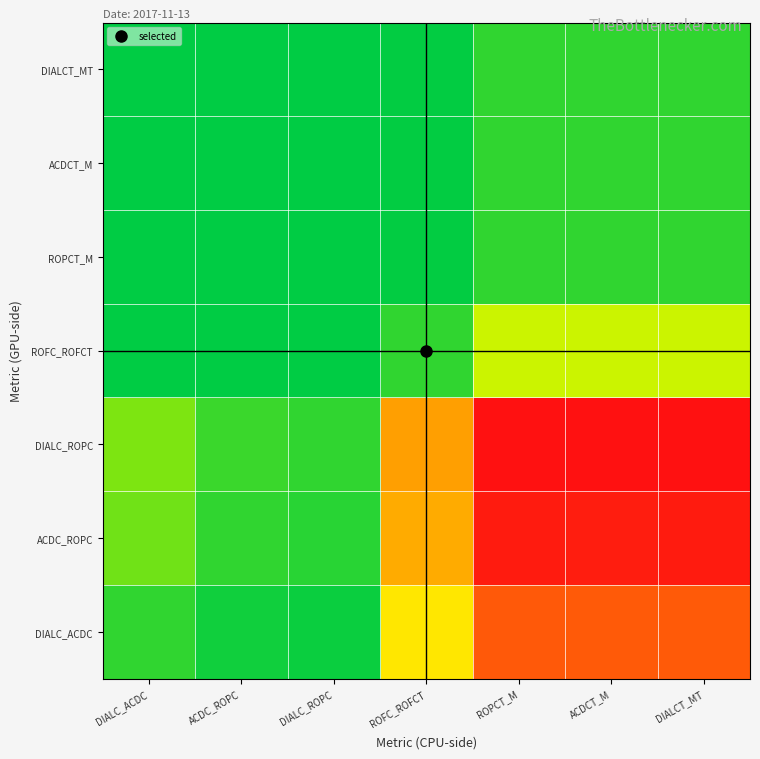

Reading left to right, extract all data points from this chart.

DIALC_ACDC: DIALC_ACDC=0.1	ACDC_ROPC=0.0	DIALC_ROPC=0.0	ROFC_ROFCT=0.5	ROPCT_M=0.8	ACDCT_M=0.8	DIALCT_MT=0.8
ACDC_ROPC: DIALC_ACDC=0.2	ACDC_ROPC=0.1	DIALC_ROPC=0.1	ROFC_ROFCT=0.6	ROPCT_M=1.0	ACDCT_M=1.0	DIALCT_MT=1.0
DIALC_ROPC: DIALC_ACDC=0.2	ACDC_ROPC=0.1	DIALC_ROPC=0.1	ROFC_ROFCT=0.7	ROPCT_M=1.0	ACDCT_M=1.0	DIALCT_MT=1.0
ROFC_ROFCT: DIALC_ACDC=0.0	ACDC_ROPC=0.0	DIALC_ROPC=0.0	ROFC_ROFCT=0.1	ROPCT_M=0.3	ACDCT_M=0.3	DIALCT_MT=0.3
ROPCT_M: DIALC_ACDC=0.0	ACDC_ROPC=0.0	DIALC_ROPC=0.0	ROFC_ROFCT=0.0	ROPCT_M=0.1	ACDCT_M=0.1	DIALCT_MT=0.1
ACDCT_M: DIALC_ACDC=0.0	ACDC_ROPC=0.0	DIALC_ROPC=0.0	ROFC_ROFCT=0.0	ROPCT_M=0.1	ACDCT_M=0.1	DIALCT_MT=0.1
DIALCT_MT: DIALC_ACDC=0.0	ACDC_ROPC=0.0	DIALC_ROPC=0.0	ROFC_ROFCT=0.0	ROPCT_M=0.1	ACDCT_M=0.1	DIALCT_MT=0.1